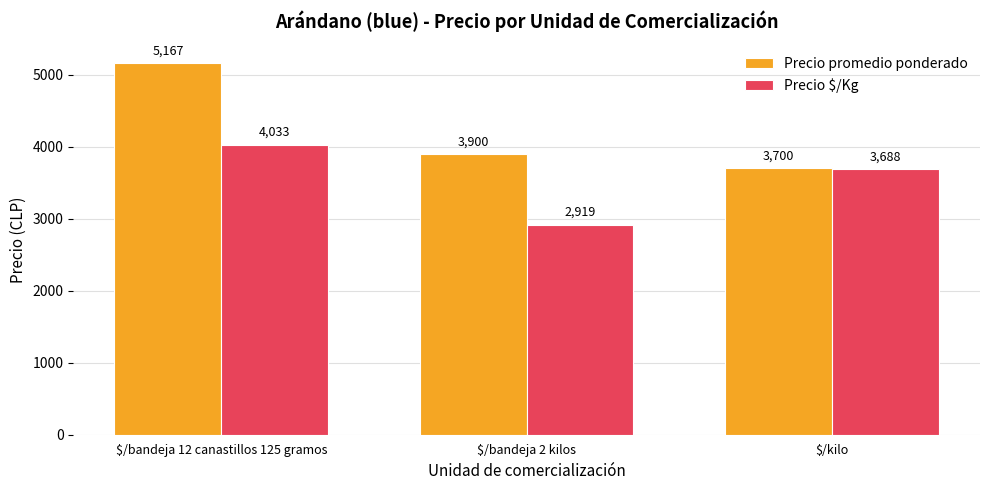

At how many categories does at least one series exceed 4682?

1